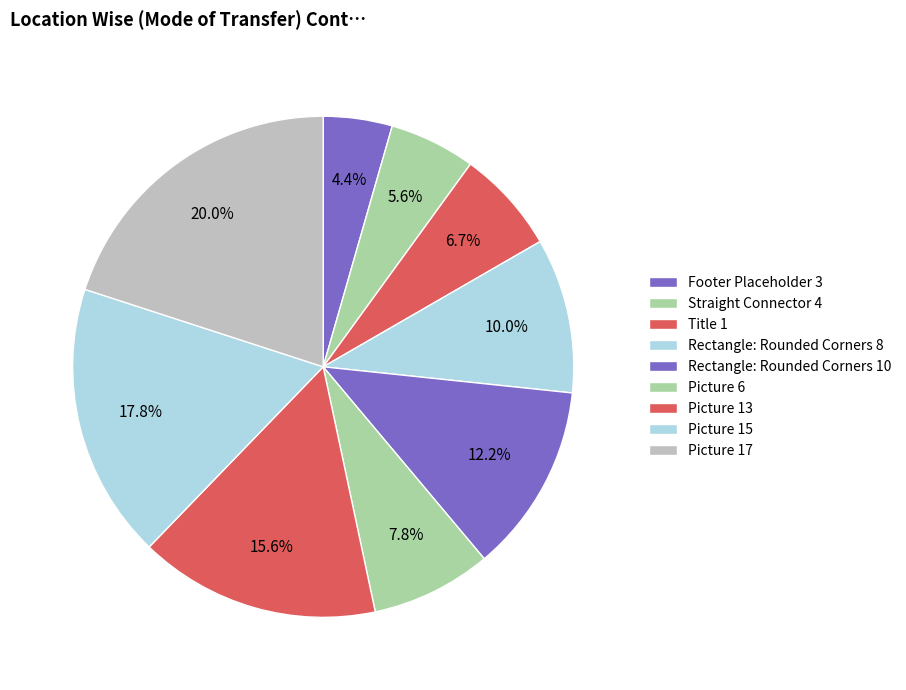

To the nearest percent, what percentage of the pie is Picture 17?

20%